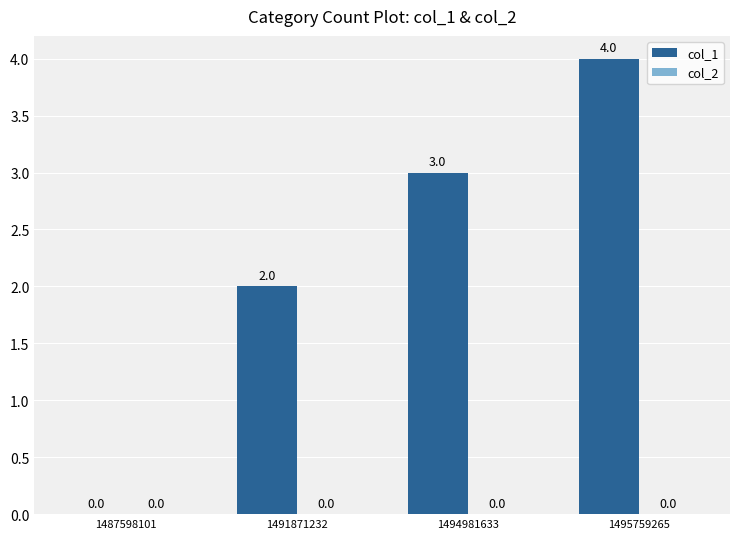

Reading left to right, extract all data points from this chart.

1487598101=0	1491871232=2	1494981633=3	1495759265=4